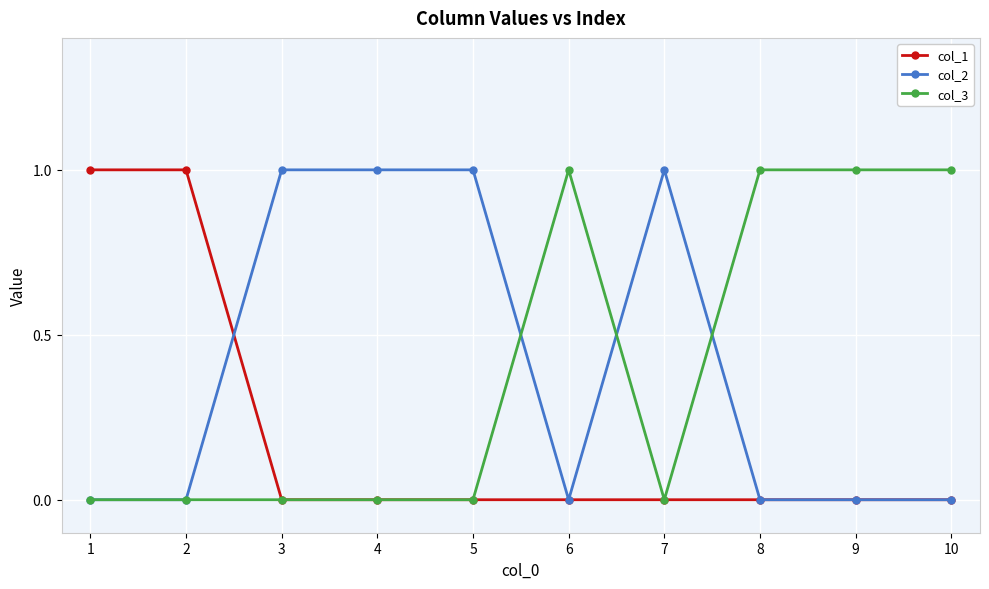

How many lines are shown in the chart?

3